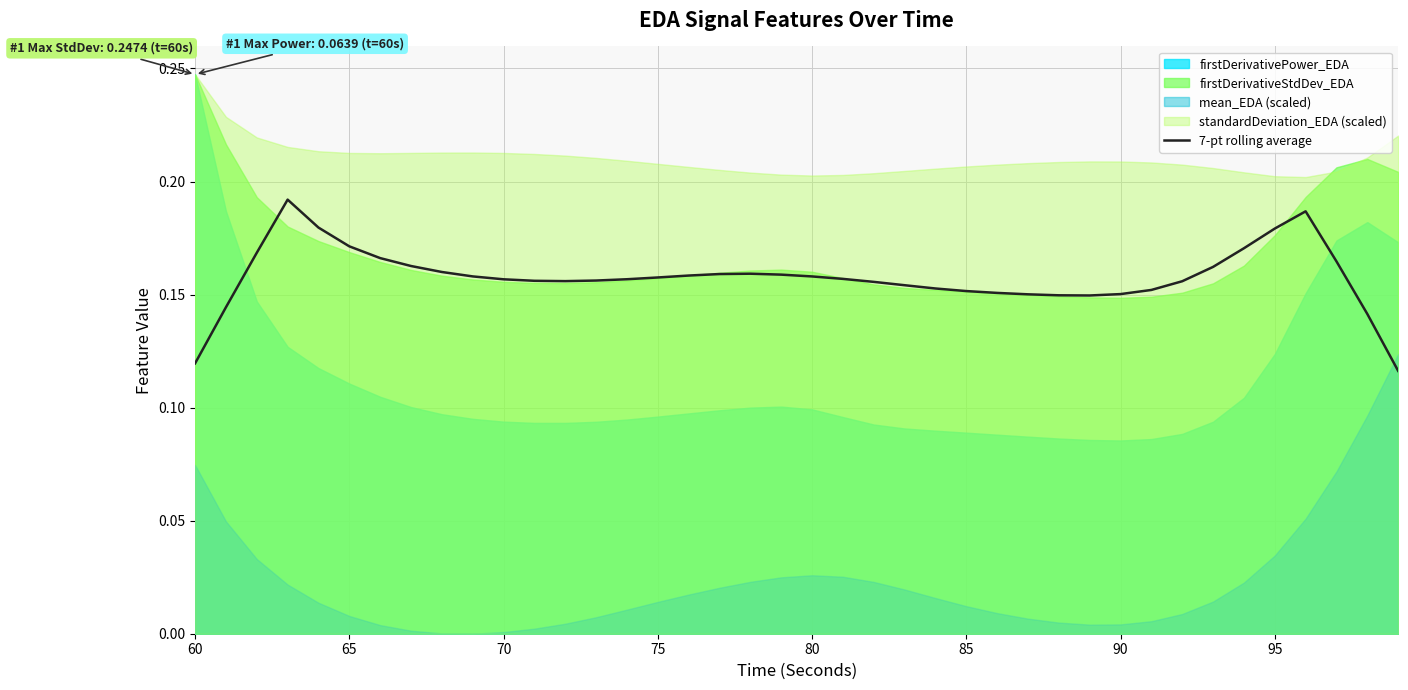

What is the difference between the second highest and second lowest values?

0.1